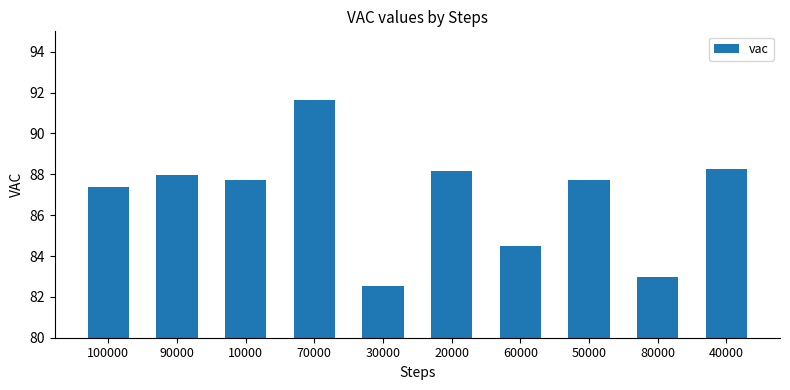

Is it true that the value at 30000 is 82.5?

True